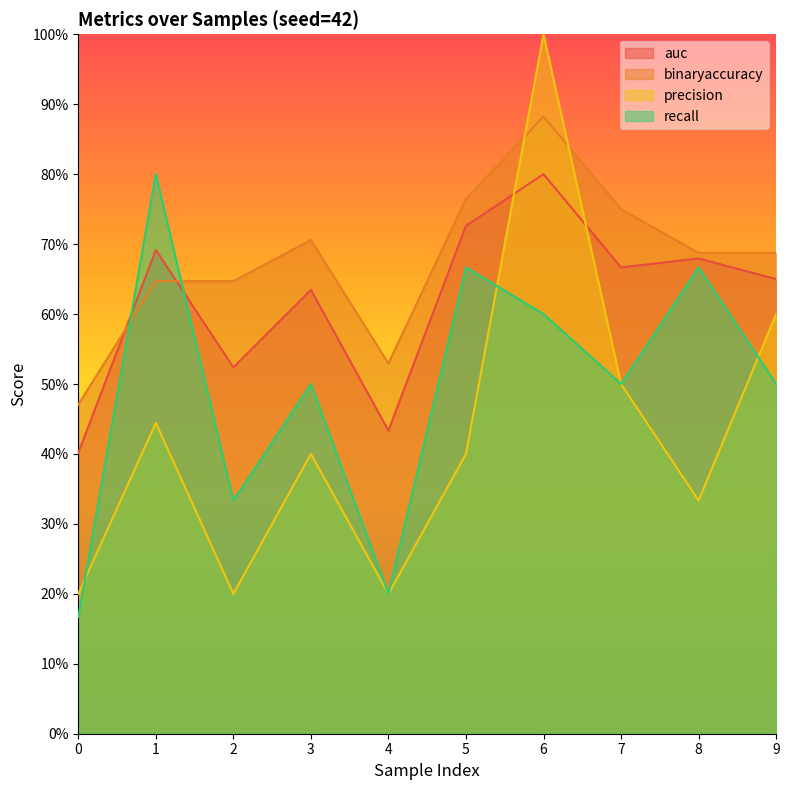

Reading left to right, list all the values displayed in this chart.

auc: 0=0.4	1=0.7	2=0.5	3=0.6	4=0.4	5=0.7	6=0.8	7=0.7	8=0.7	9=0.7
binaryaccuracy: 0=0.5	1=0.6	2=0.6	3=0.7	4=0.5	5=0.8	6=0.9	7=0.8	8=0.7	9=0.7
precision: 0=0.2	1=0.4	2=0.2	3=0.4	4=0.2	5=0.4	6=1.0	7=0.5	8=0.3	9=0.6
recall: 0=0.2	1=0.8	2=0.3	3=0.5	4=0.2	5=0.7	6=0.6	7=0.5	8=0.7	9=0.5